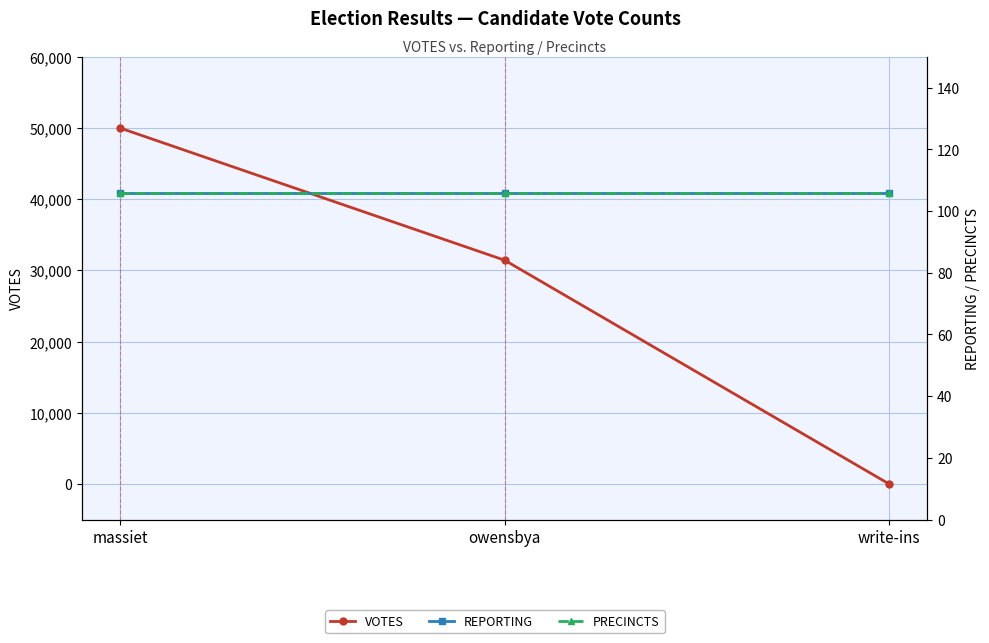

Is it true that REPORTING equals 106 at owensbya?

True